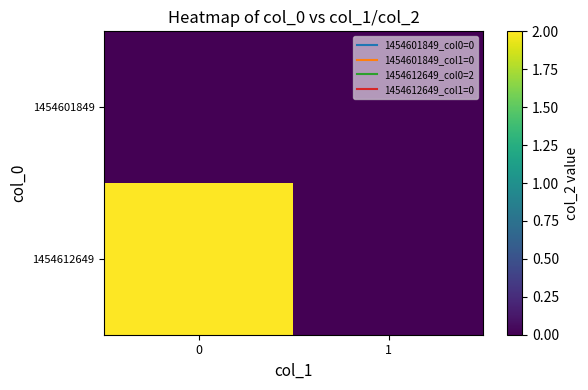

What is the spread (max minus min) of values at 0?

2